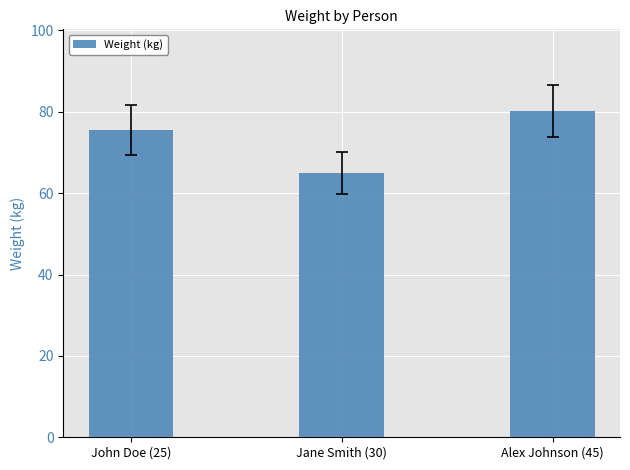

What is the difference between the maximum and minimum values?

15.2